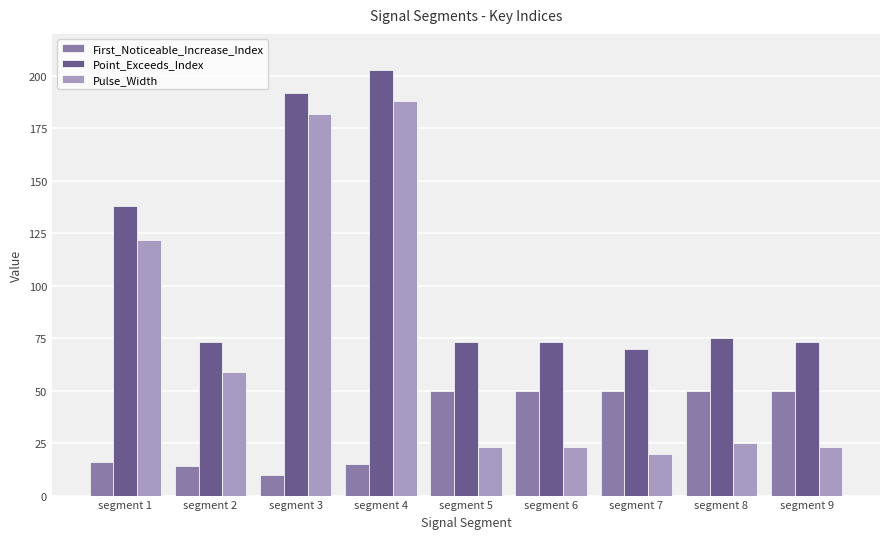

Does the chart contain stacked bars?

No